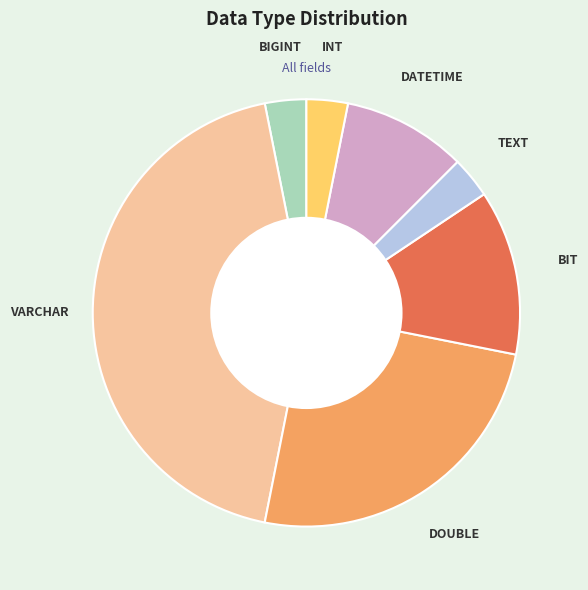

Does any single category account for the majority?

No